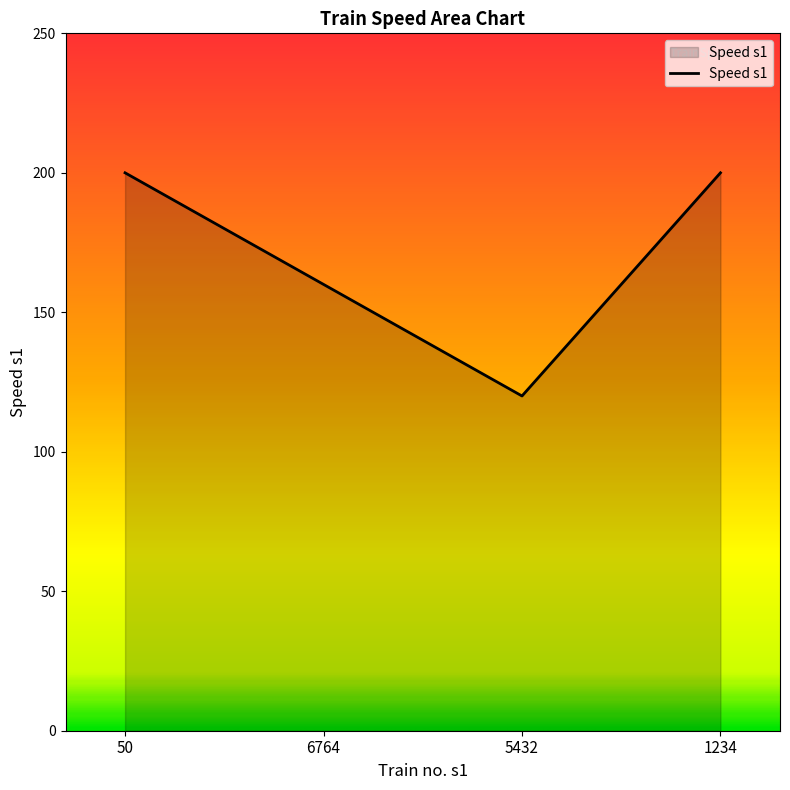

Reading left to right, transcribe all the data shown in this chart.

50=200	6764=160	5432=120	1234=200